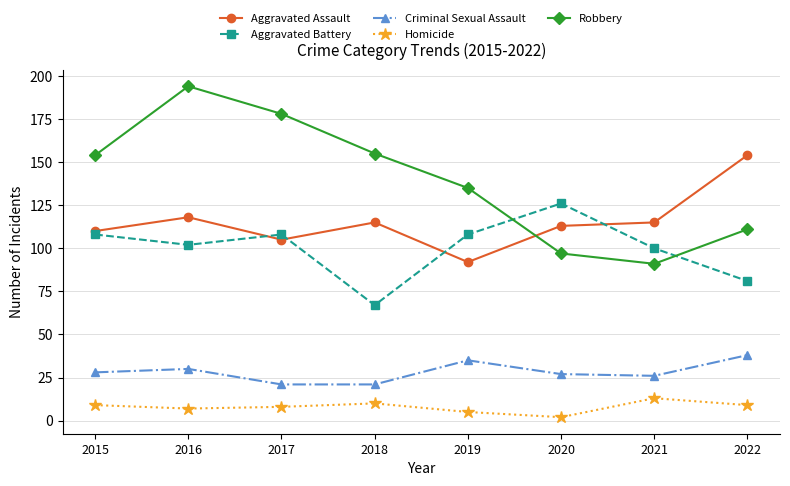

What is the lowest value of the Robbery series?

91